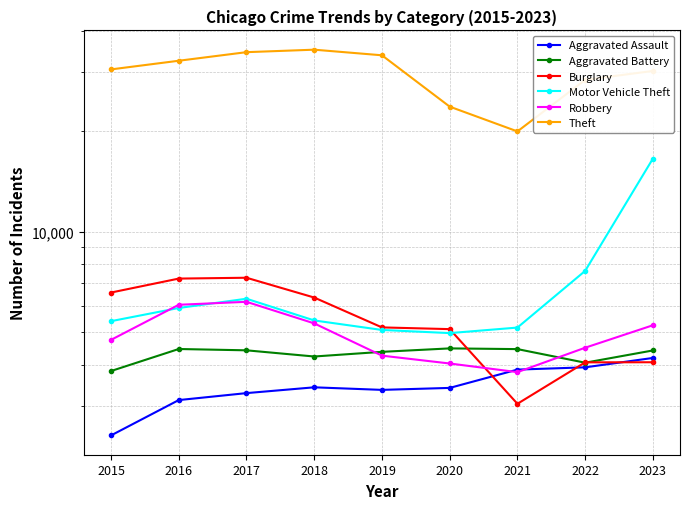

What is the sum of all Burglary values?

48869